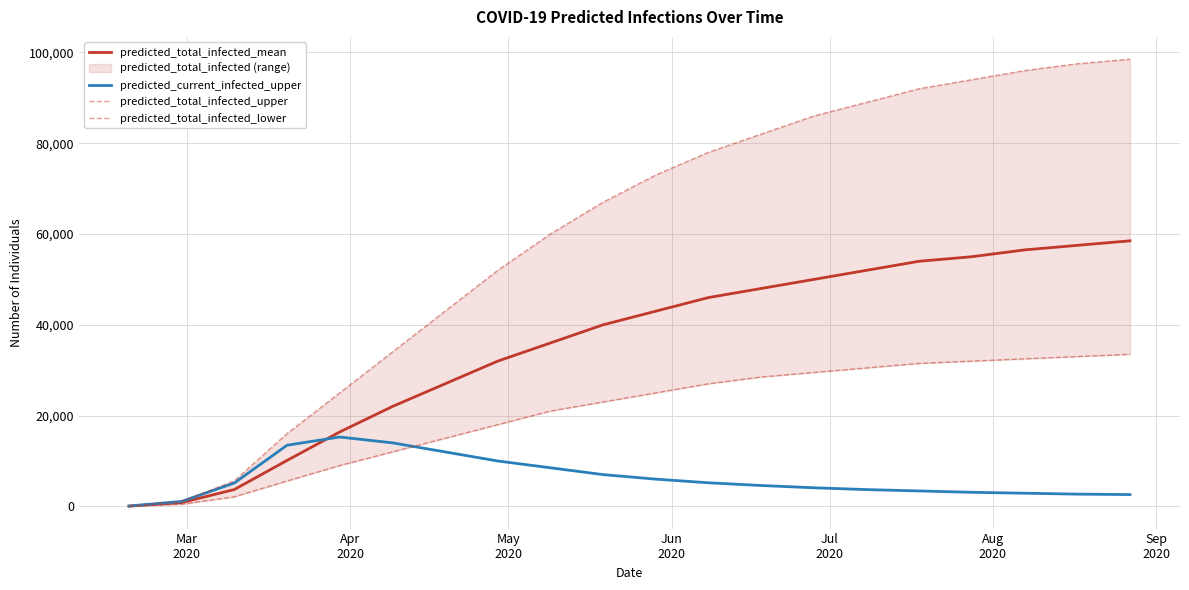

What is the maximum value for predicted_total_infected_mean?

58500